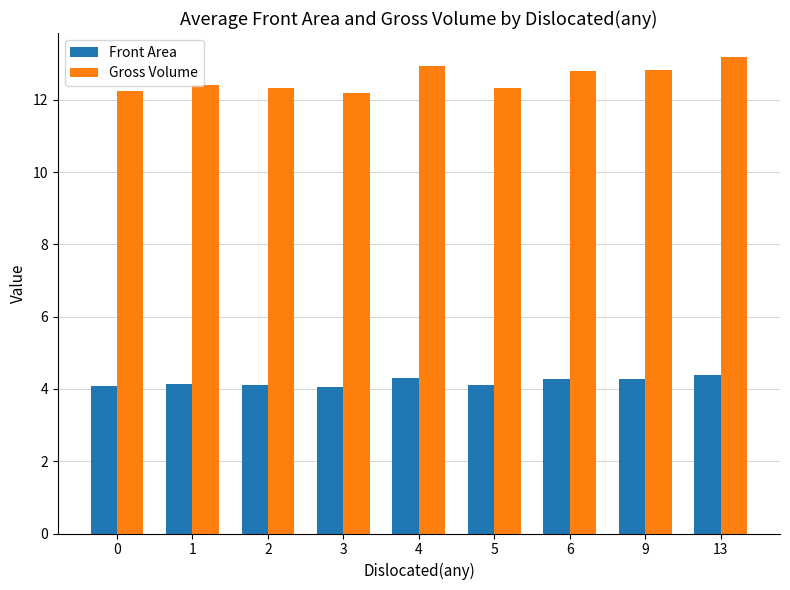

Rank the series by their maximum value, from highest to lowest.

Gross Volume, Front Area